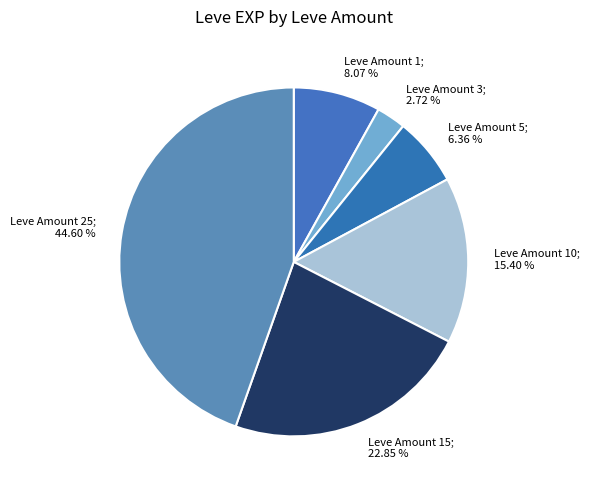

Do Leve Amount 5; 6.36 % and Leve Amount 10; 15.40 % together represent more than half of the pie?

No